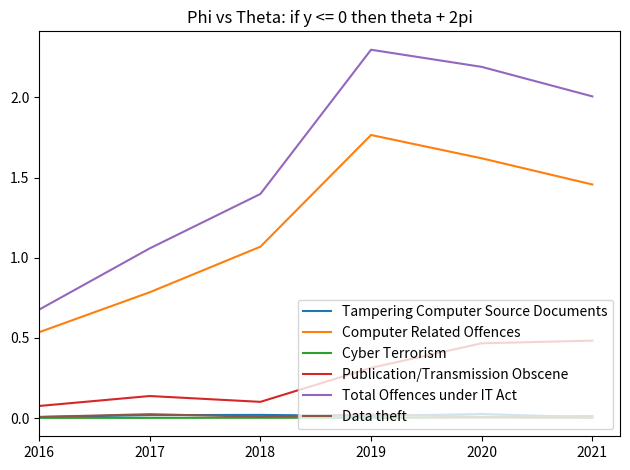

Where is Total Offences under IT Act nearest to the value 1?

2017